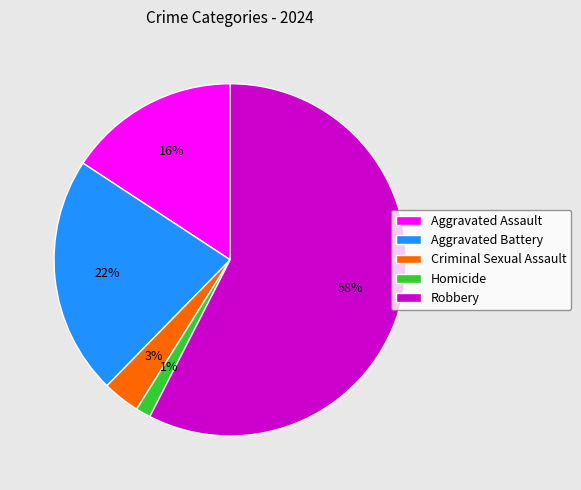

Rank the categories by value from highest to lowest.

Robbery, Aggravated Battery, Aggravated Assault, Criminal Sexual Assault, Homicide